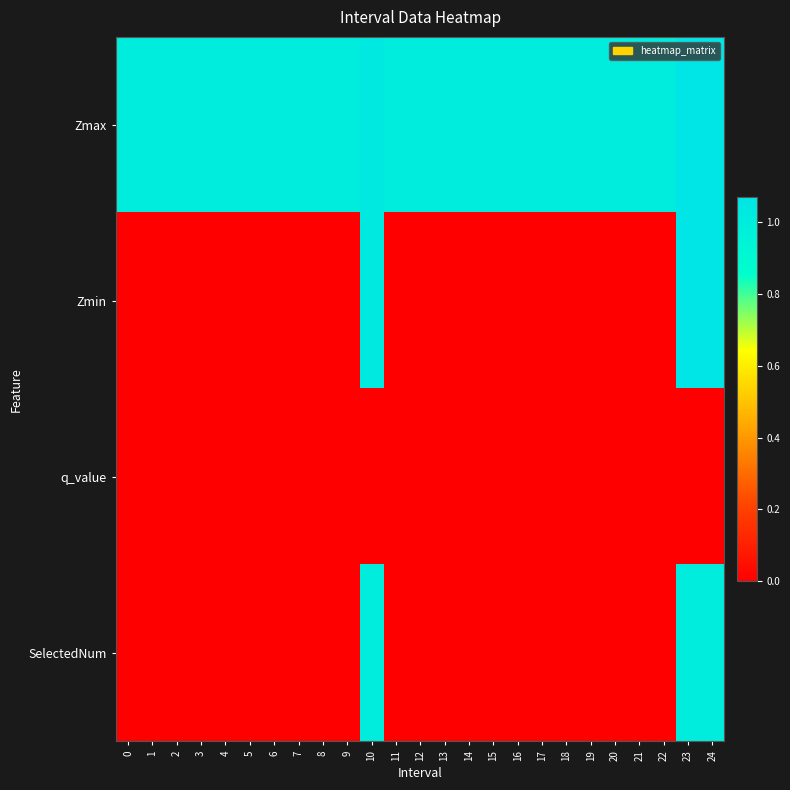

List the series in order of their peak value, lowest first.

q_value, SelectedNum, Zmax, Zmin